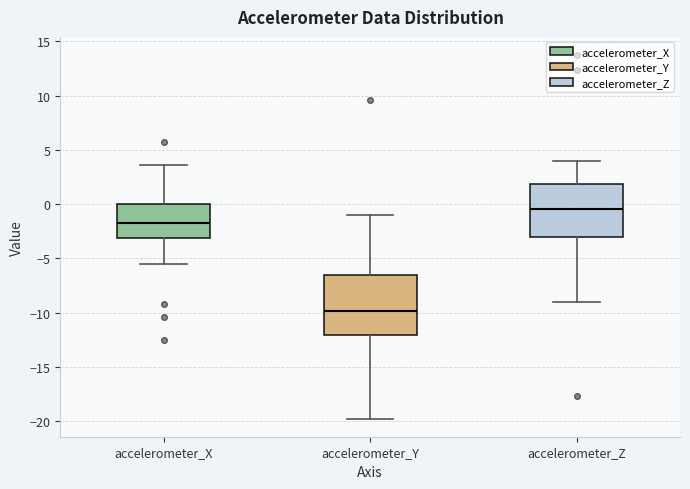

Reading left to right, transcribe this box plot: for each box, give where its median line is, the range the box spans, and where its two whiskers end, as read against the y-axis. The values are not printed on the chart, so give them approximately, as read against the axis.

accelerometer_X: median -1.5, box -3.0 to 0.0, whiskers -5.5 to 3.5
accelerometer_Y: median -10.0, box -12.0 to -6.5, whiskers -19.5 to -1.0
accelerometer_Z: median -0.5, box -3.0 to 2.0, whiskers -9.0 to 4.0